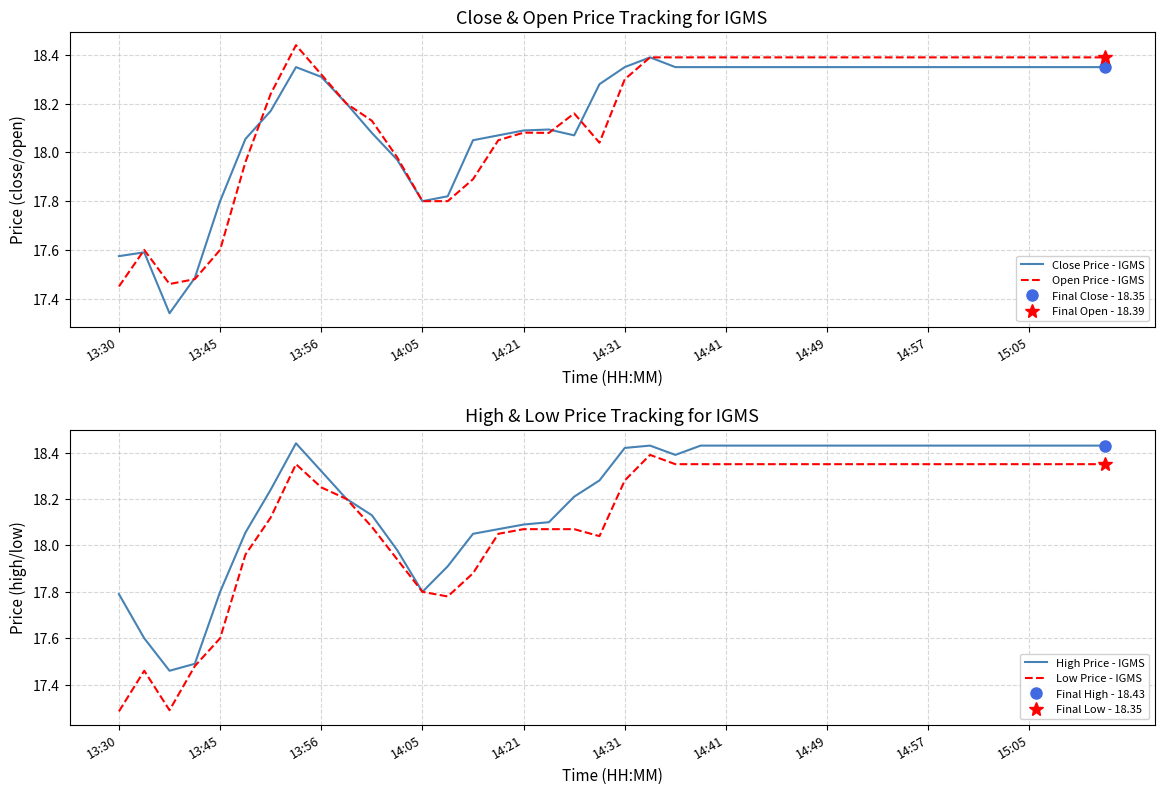

Which series has the largest range (max minus min)?

Low Price - IGMS